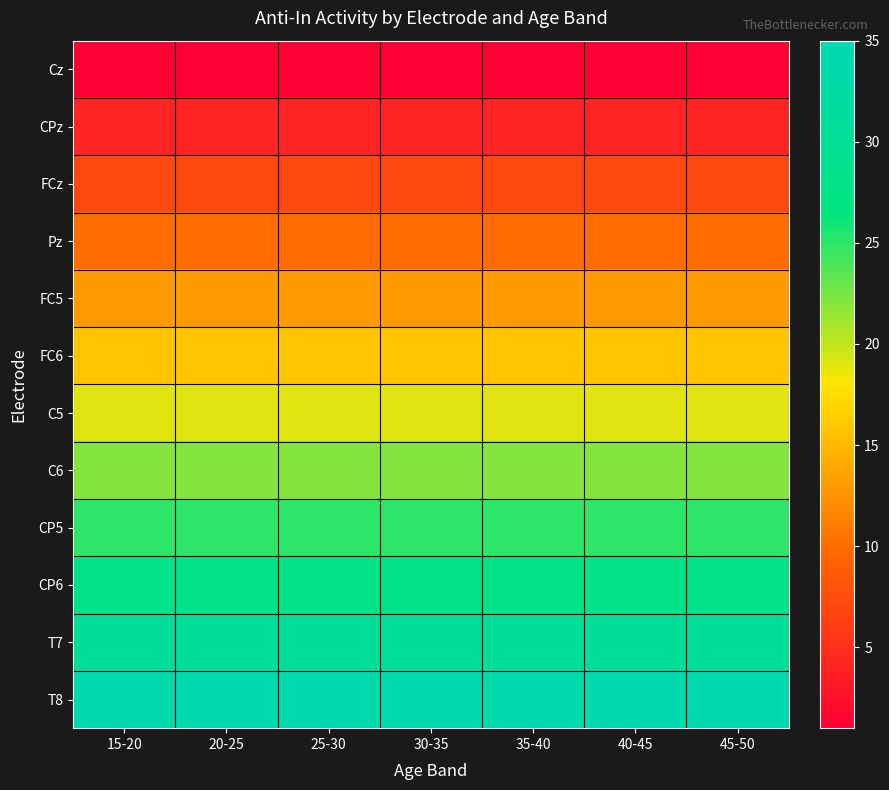

Reading right to left, transcribe all the data shown in this chart.

Cz: 45-50=1	40-45=1	35-40=1	30-35=1	25-30=1	20-25=1	15-20=1
CPz: 45-50=4	40-45=4	35-40=4	30-35=4	25-30=4	20-25=4	15-20=4
FCz: 45-50=7	40-45=7	35-40=7	30-35=7	25-30=7	20-25=7	15-20=7
Pz: 45-50=10	40-45=10	35-40=10	30-35=10	25-30=10	20-25=10	15-20=10
FC5: 45-50=13	40-45=13	35-40=13	30-35=13	25-30=13	20-25=13	15-20=13
FC6: 45-50=16	40-45=16	35-40=16	30-35=16	25-30=16	20-25=16	15-20=16
C5: 45-50=19	40-45=19	35-40=19	30-35=19	25-30=19	20-25=19	15-20=19
C6: 45-50=22	40-45=22	35-40=22	30-35=22	25-30=22	20-25=22	15-20=22
CP5: 45-50=25	40-45=25	35-40=25	30-35=25	25-30=25	20-25=25	15-20=25
CP6: 45-50=28	40-45=28	35-40=28	30-35=28	25-30=28	20-25=28	15-20=28
T7: 45-50=31	40-45=31	35-40=31	30-35=31	25-30=31	20-25=31	15-20=31
T8: 45-50=34	40-45=34	35-40=34	30-35=34	25-30=34	20-25=34	15-20=34